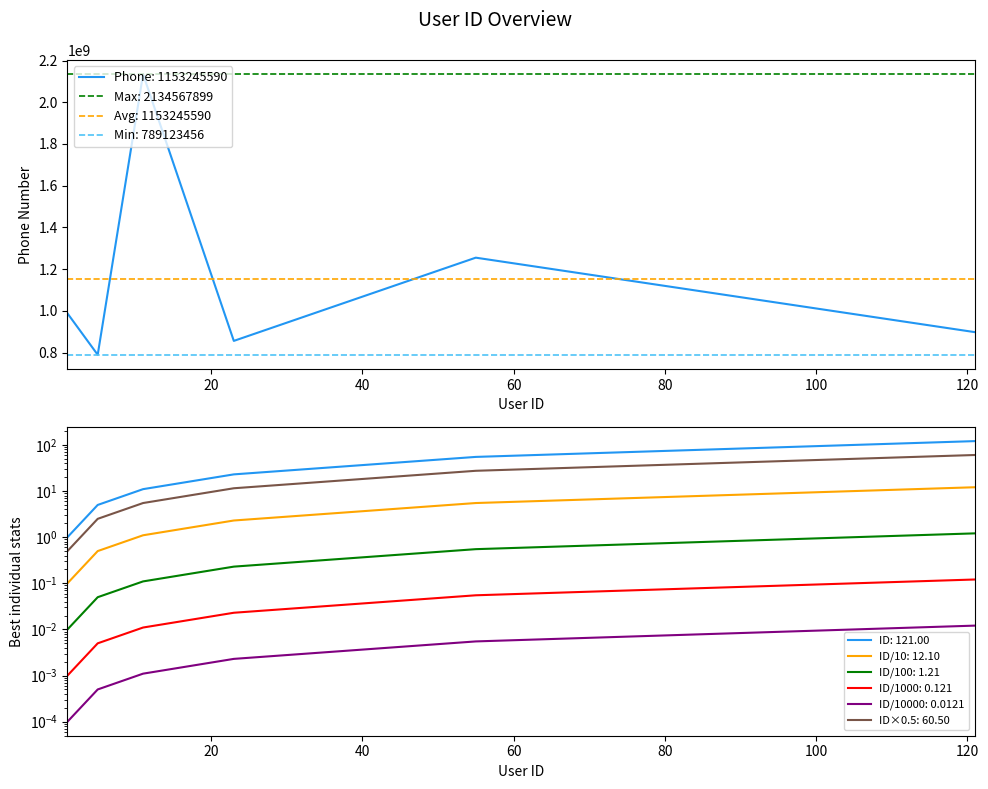

Rank the categories by value from highest to lowest.

11, 55, 1, 121, 23, 5